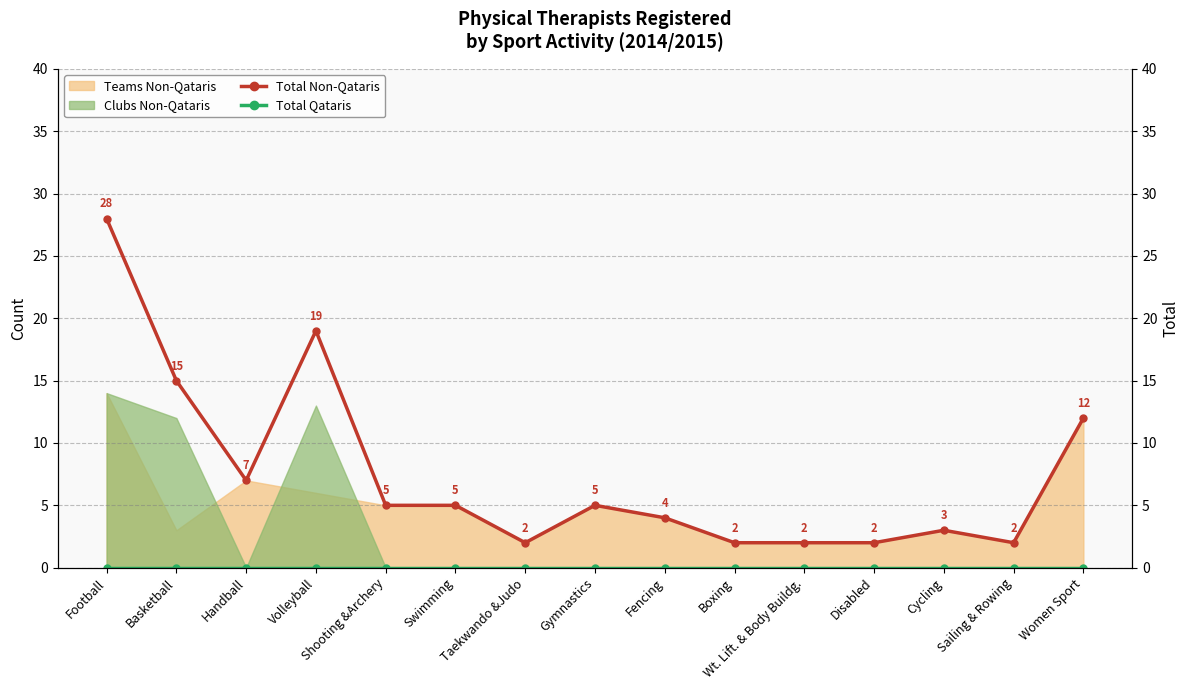

Which series has the widest spread of values?

Total Non-Qataris